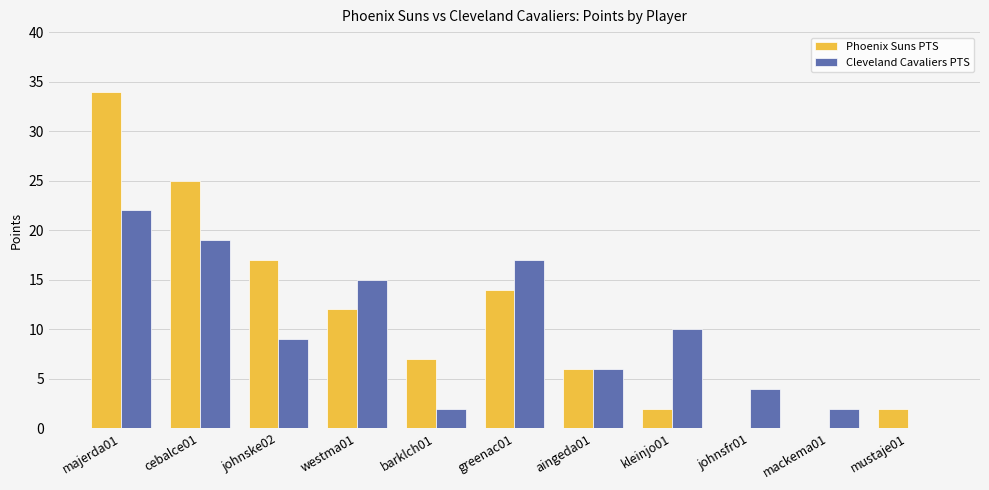

Reading left to right, what are all the values shown in this chart?

Phoenix Suns PTS: 34	25	17	12	7	14	6	2	0	0	2
Cleveland Cavaliers PTS: 22	19	9	15	2	17	6	10	4	2	0